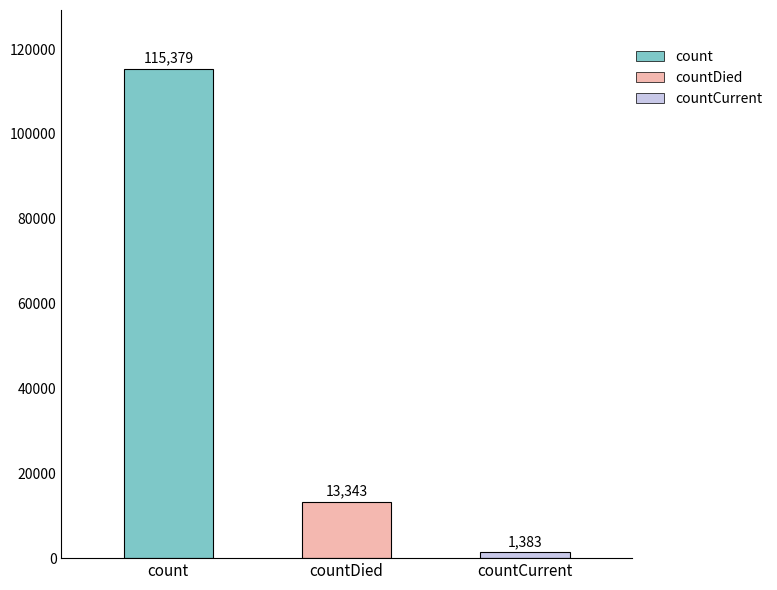

Where is the data nearest to the value 58381?

countDied